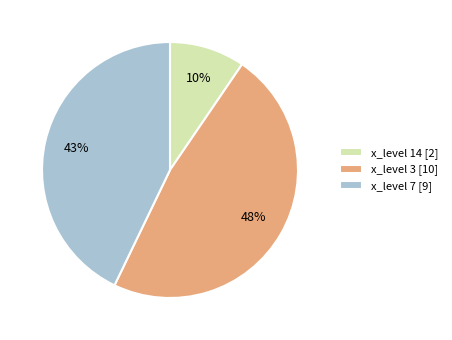

Do x_level 14 [2] and x_level 7 [9] together represent more than half of the pie?

Yes